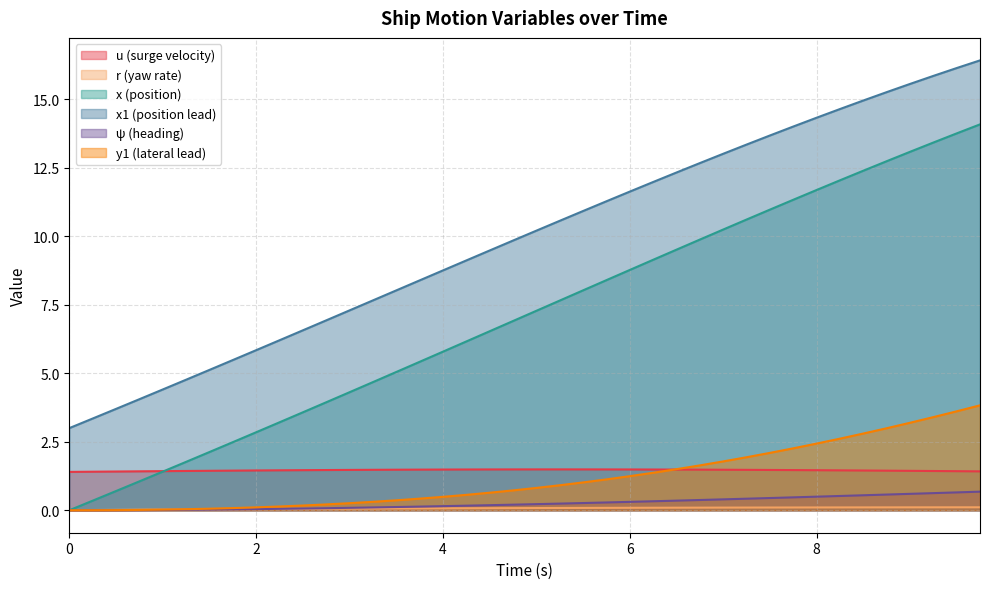

Which series changed the most between 0.75 and 9.5?

x